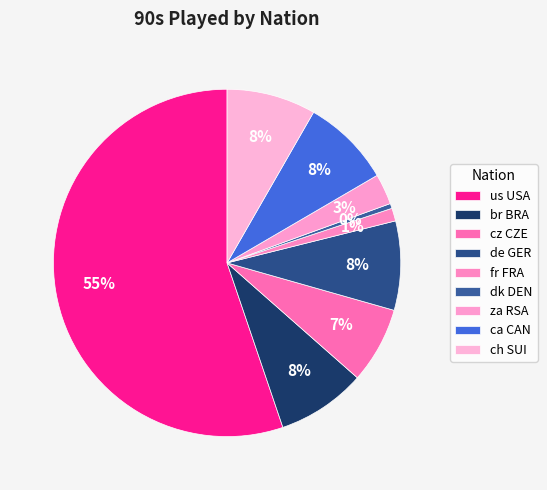

Does dk DEN account for over 50% of the chart?

No